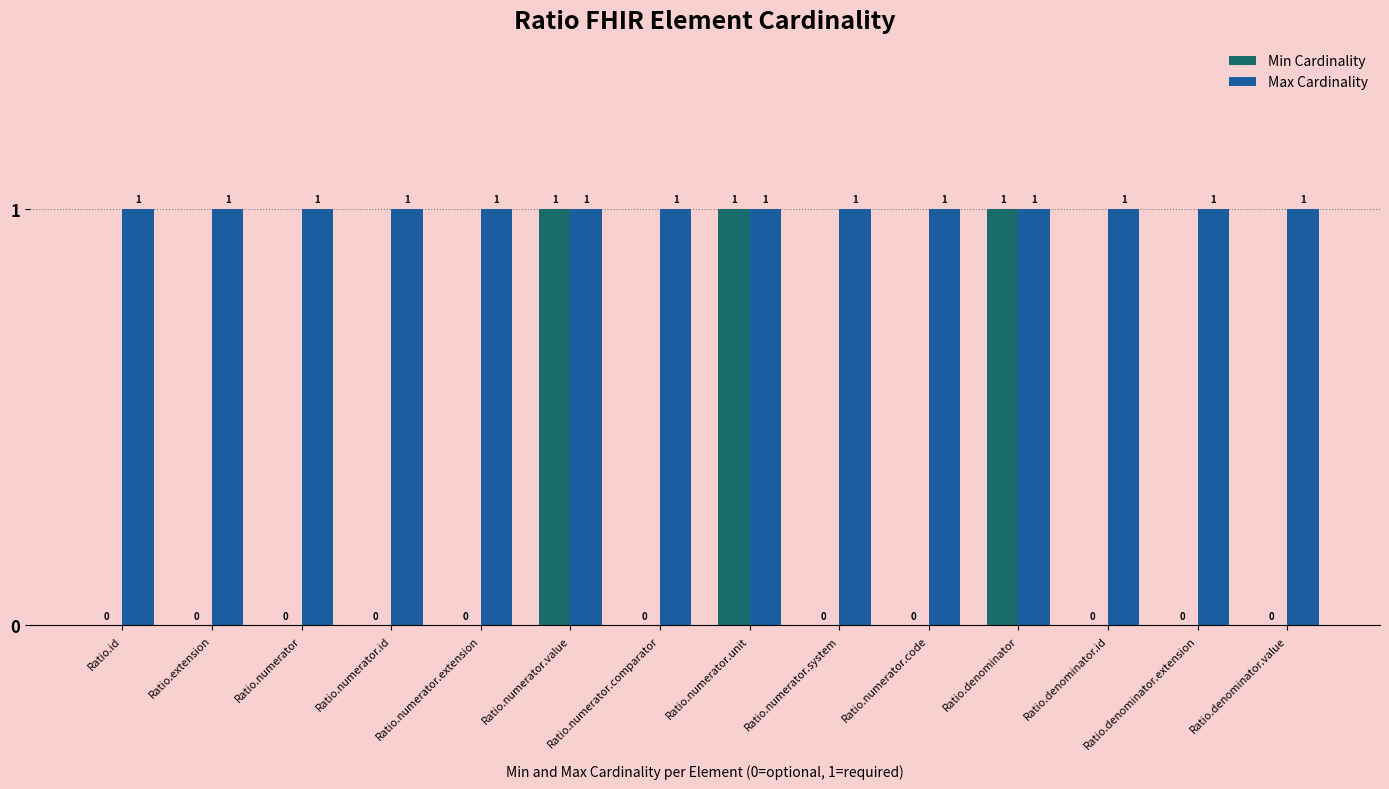

What is the difference between the Min Cardinality values at Ratio.numerator.unit and Ratio.denominator.value?

1